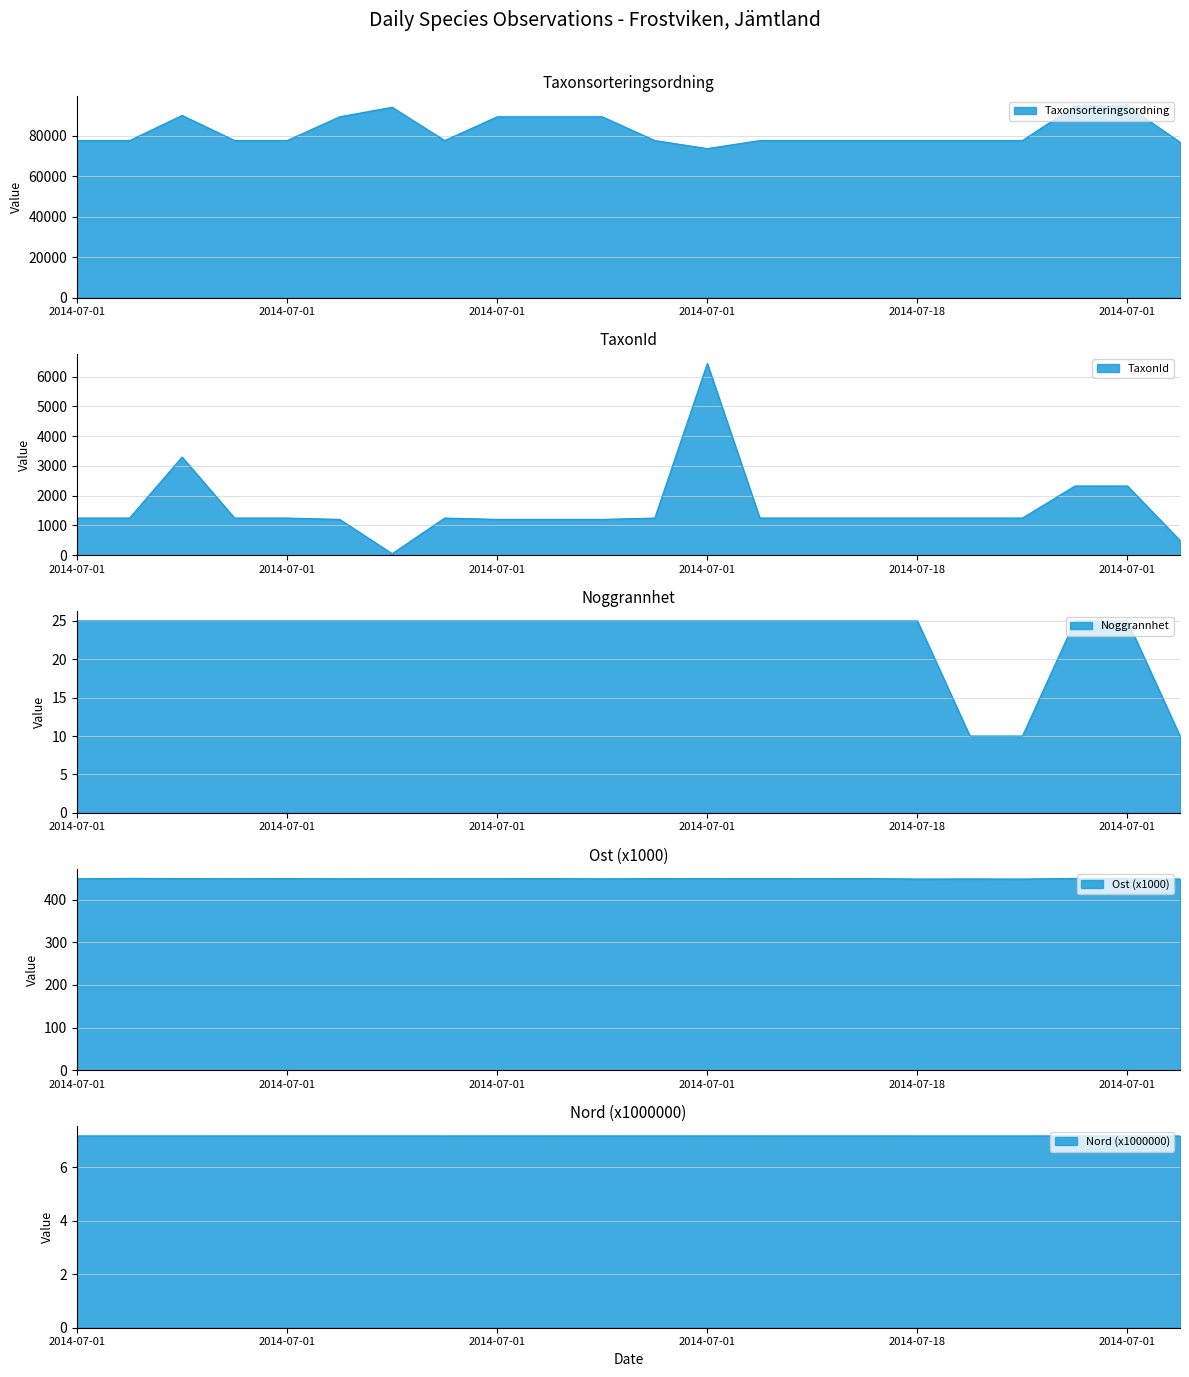

What is the sum of the TaxonId values at 2014-07-01 and 2014-07-01?

2498.0